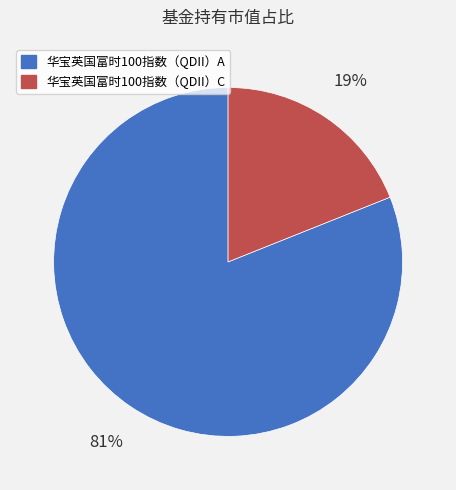

The 华宝英国富时100指数（QDII）C slice represents 31% of the pie. True or false?

False